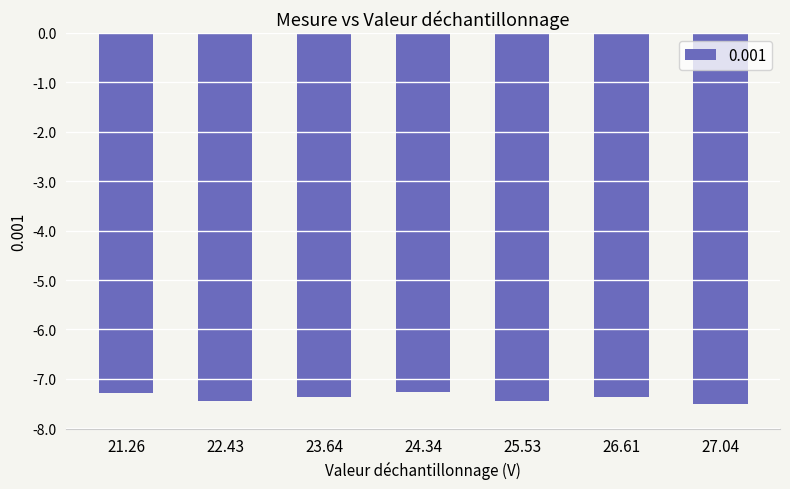

What is the label of the 2nd bar from the right?

26.61